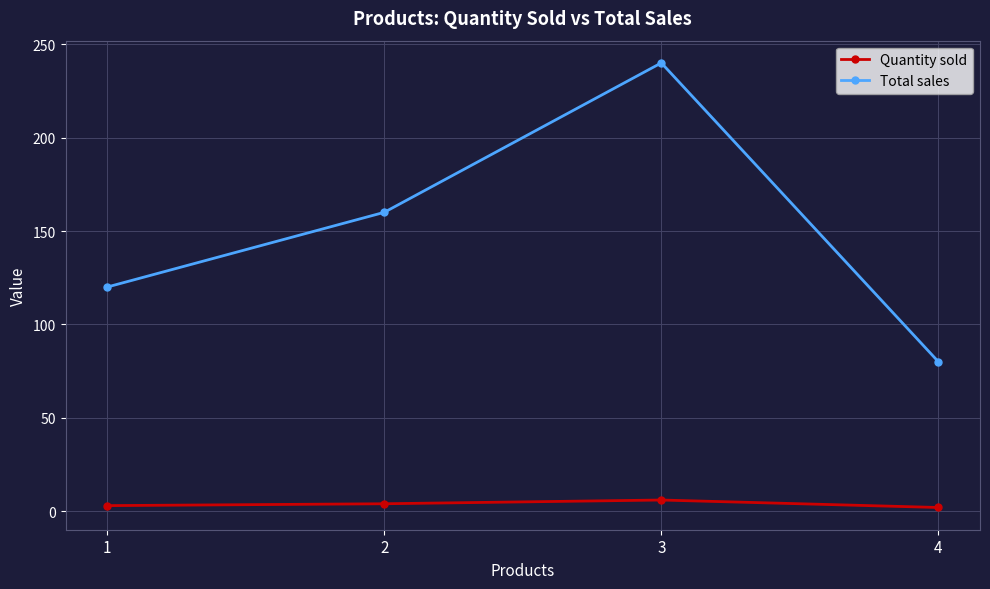

Count the Total sales values in the range 120 to 240.

3